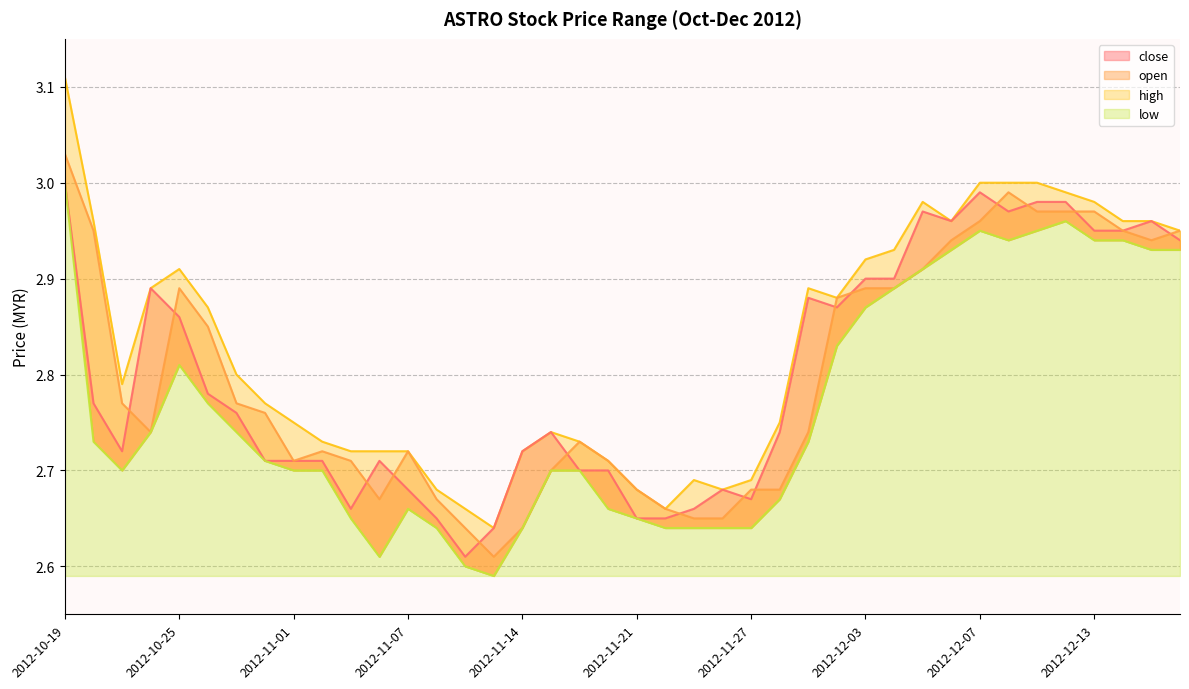

Which has a higher value, 2012-11-08 or 2012-11-14?

2012-11-14